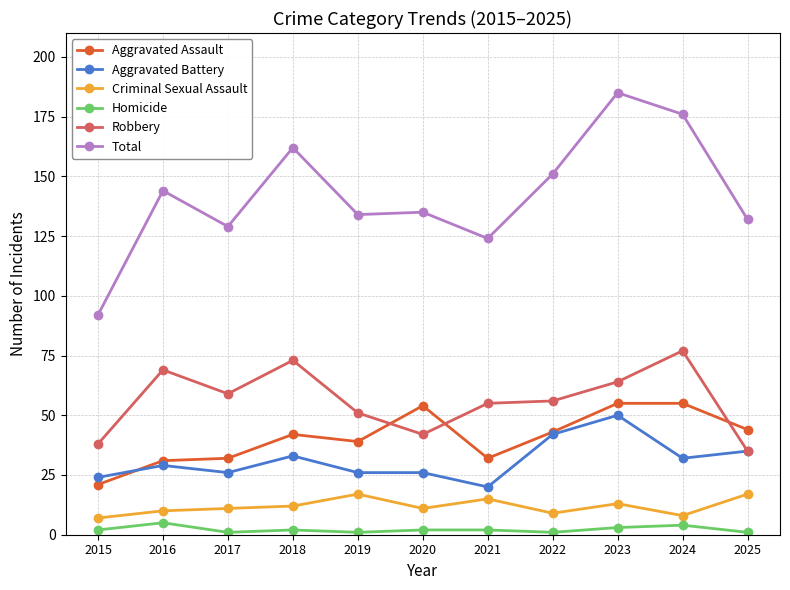

True or false: Robbery and Aggravated Assault intersect in this chart.

True